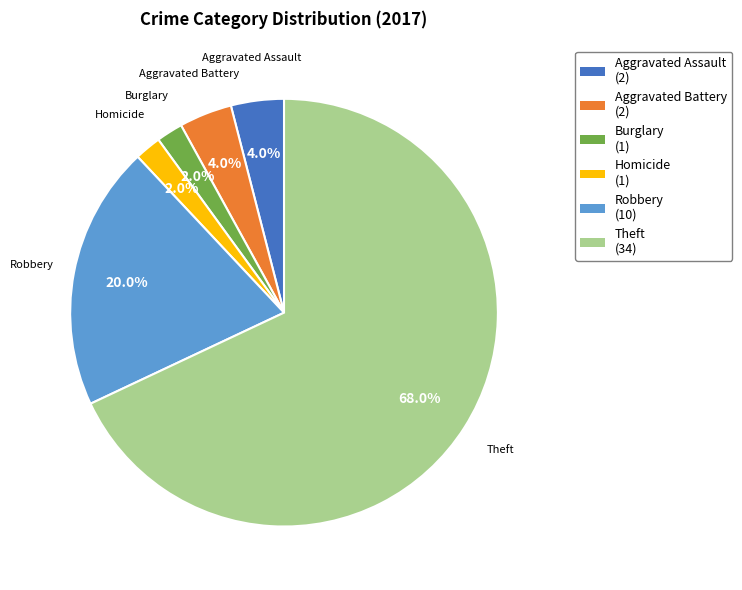

Is there any slice that represents more than half of the pie?

Yes